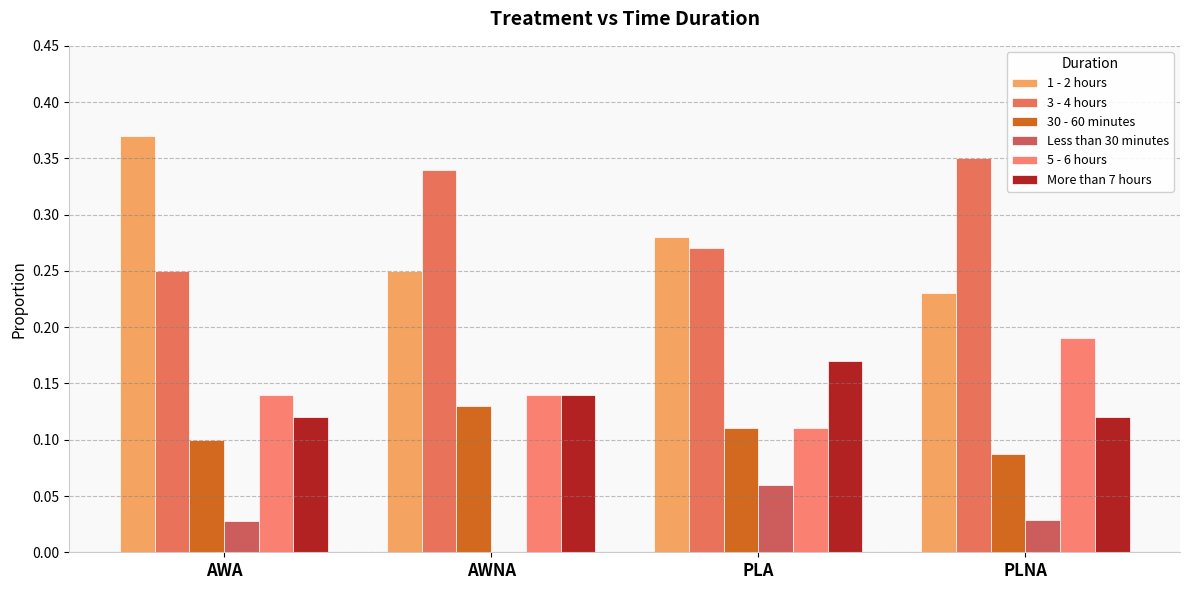

Which has a higher value, AWA or PLNA?

AWA